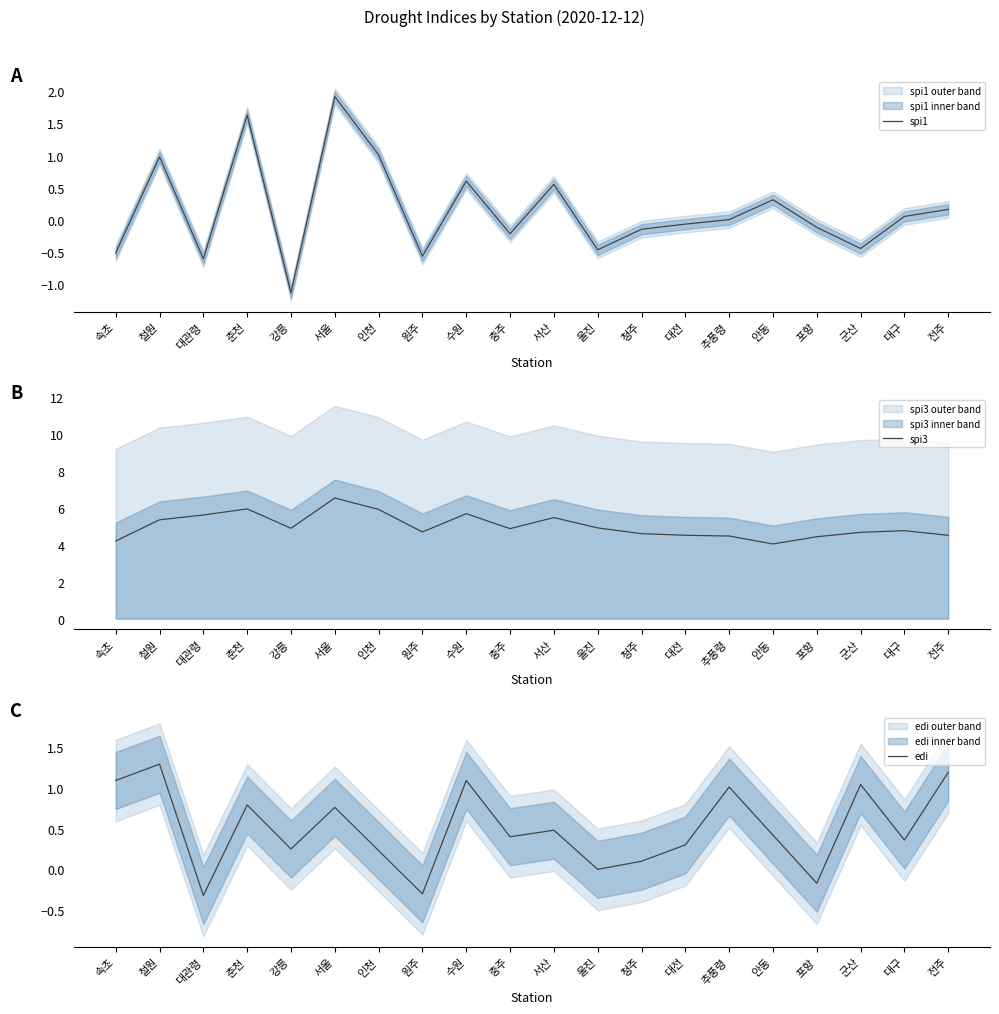

How many values in the edi series are below 0?

3